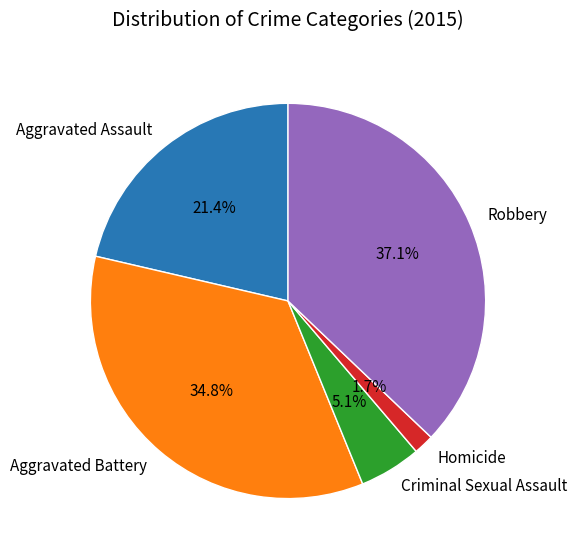

Count the number of slices in the pie.

5